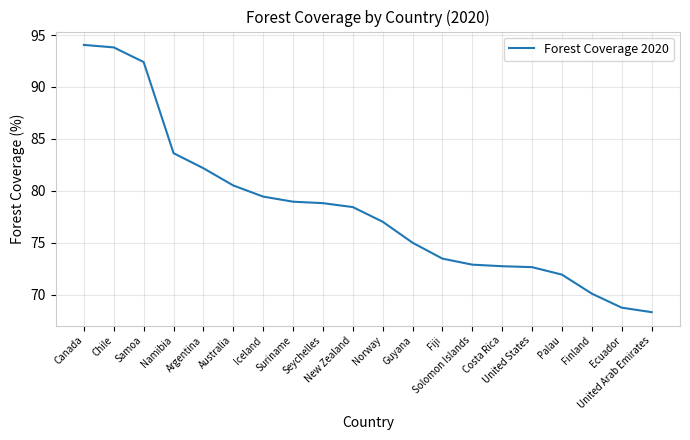

What is the smallest value displayed?

68.3